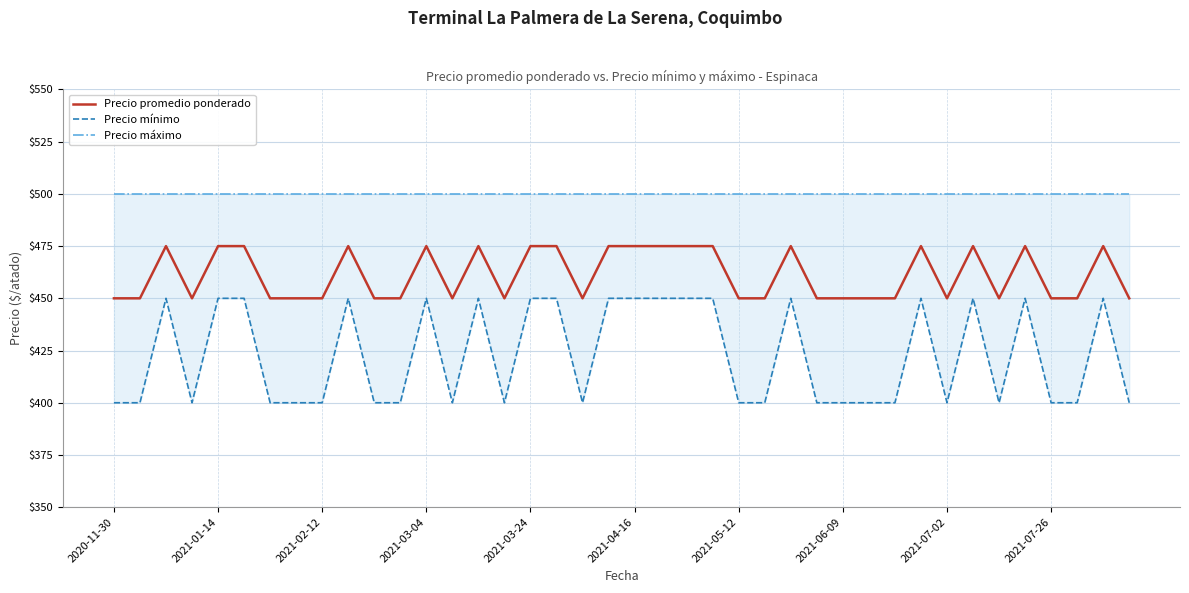

The Precio promedio ponderado series shows 192 at 2020-11-30. True or false?

False